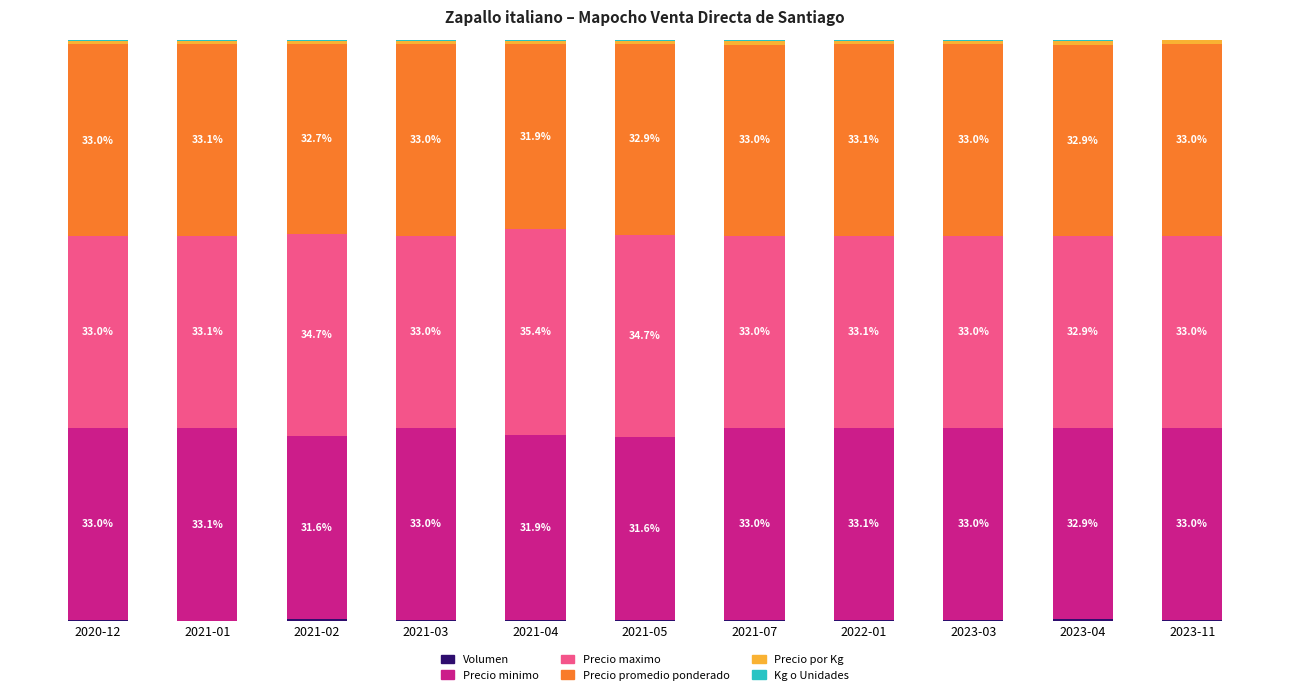

At 2023-11, list the series in order from largest to smallest.

Precio promedio ponderado, Precio minimo, Precio maximo, Precio por Kg, Kg o Unidades, Volumen